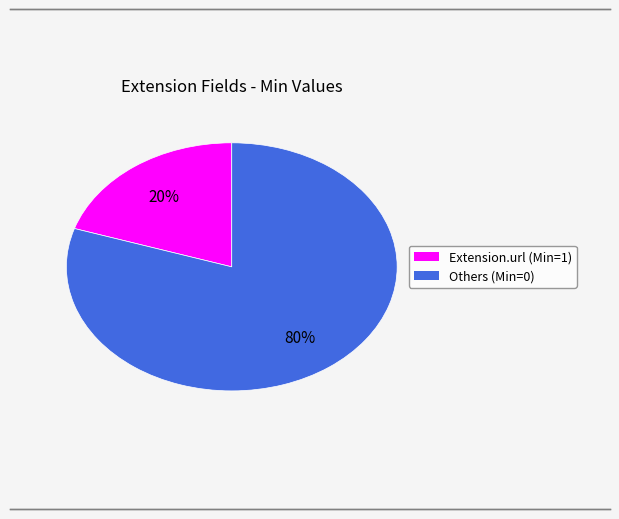

To the nearest percent, what is the average slice percentage?

50%